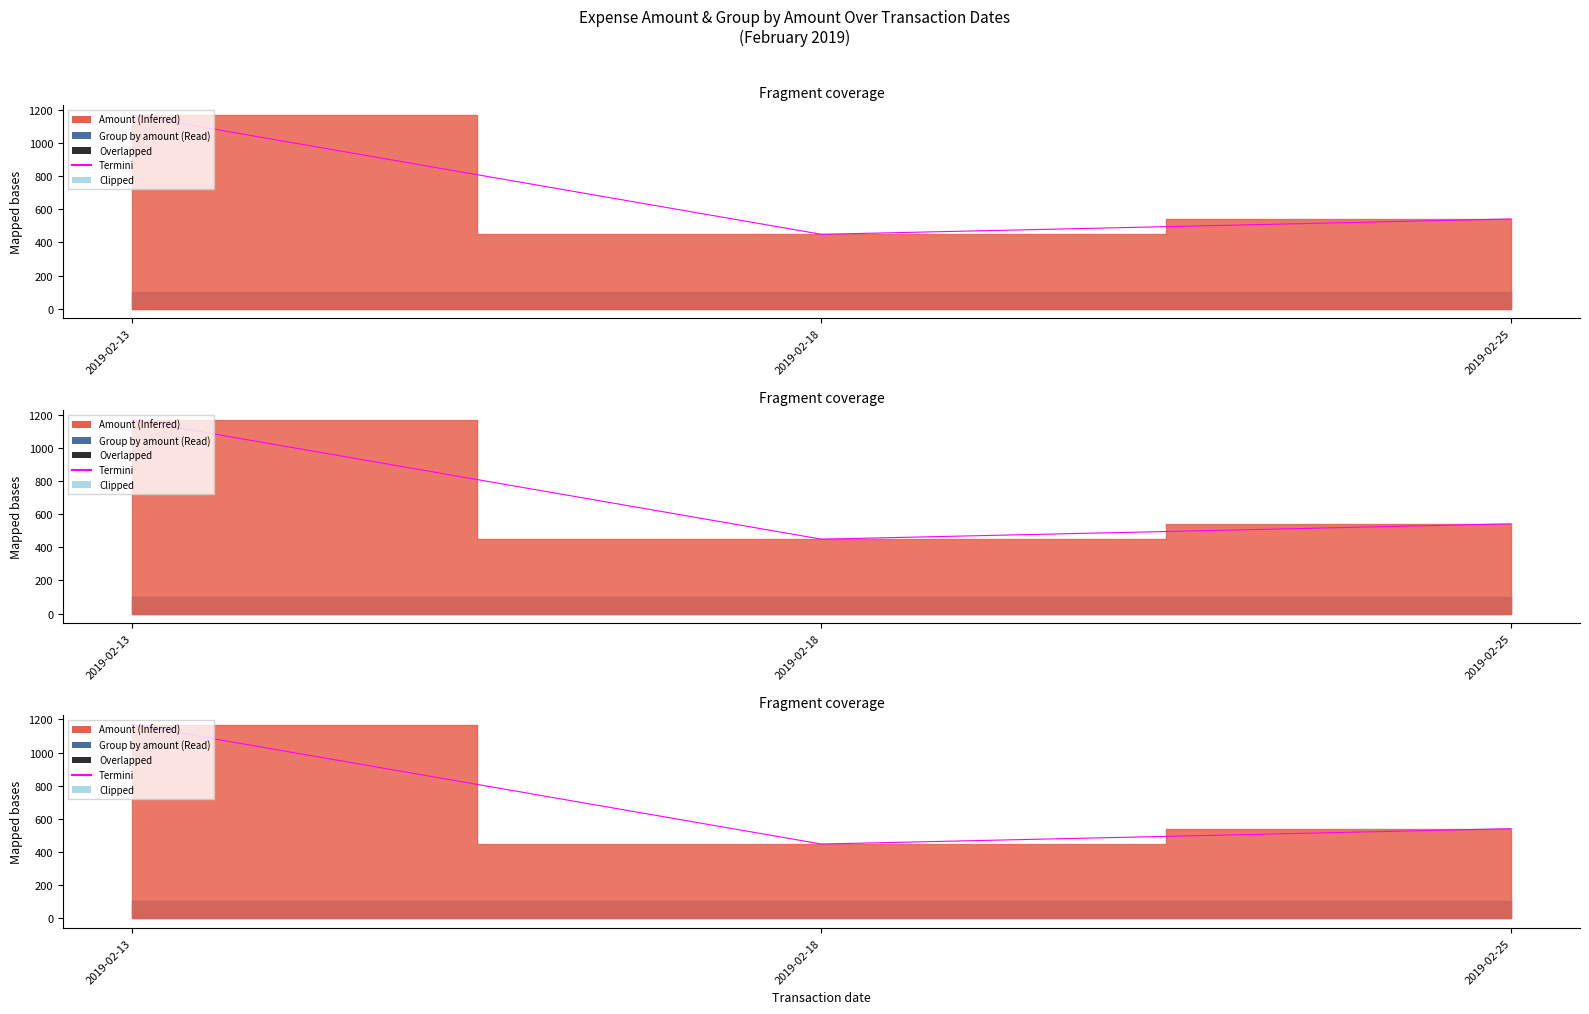

Reading left to right, what are all the values shown in this chart?

2019-02-13=1168.4	2019-02-18=448.6	2019-02-25=541.2